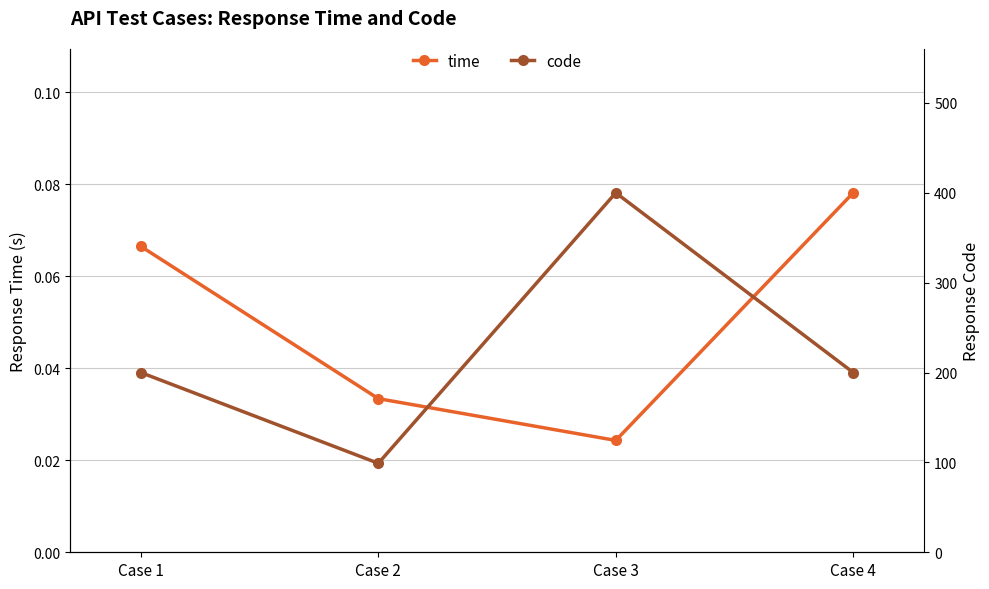

What is the difference between the maximum and minimum values in the code series?

301.0